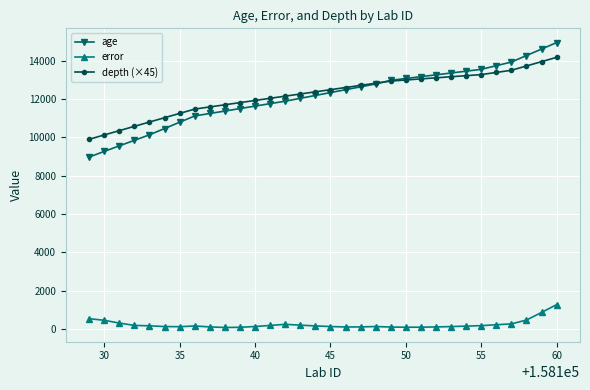

True or false: error and age intersect in this chart.

False